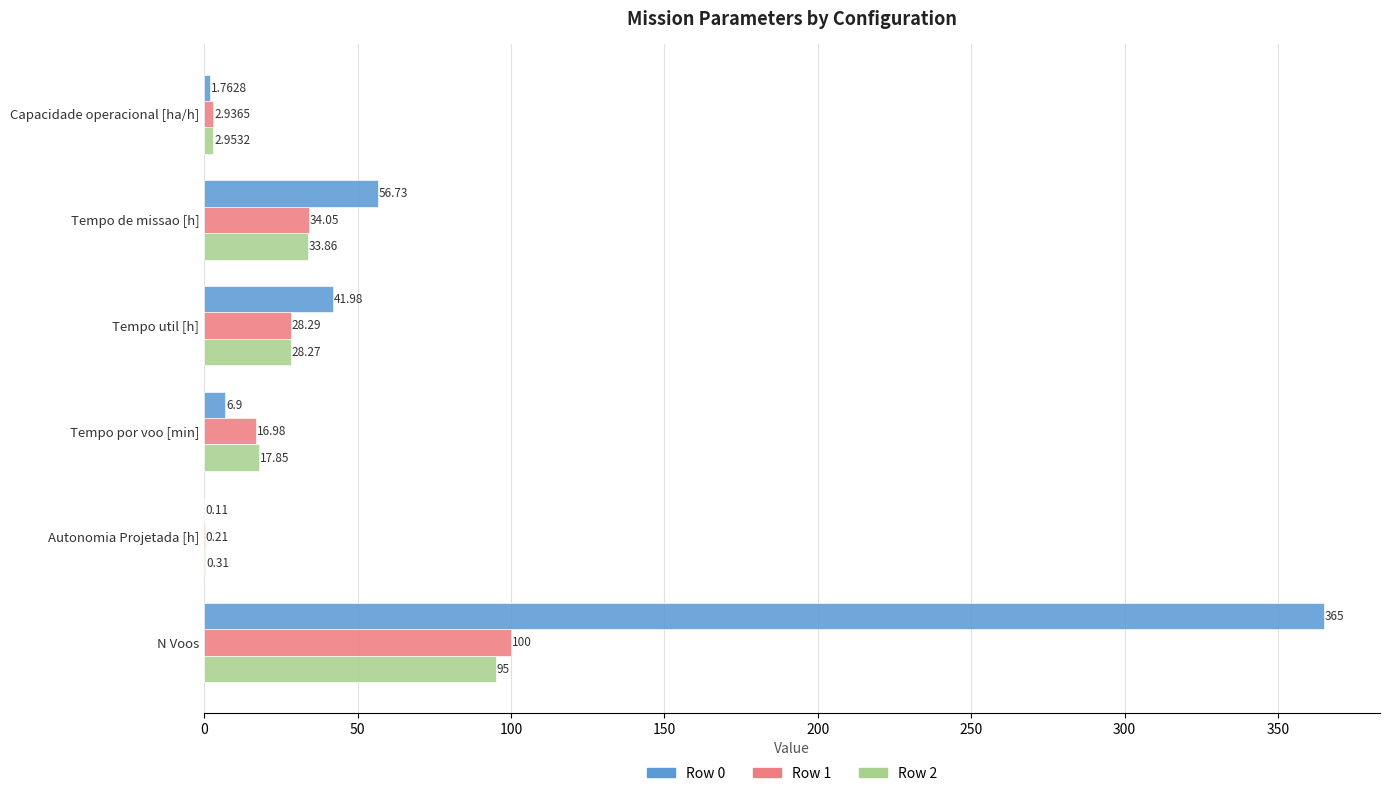

At which label is Row 0 closest to 182?

Tempo de missao [h]